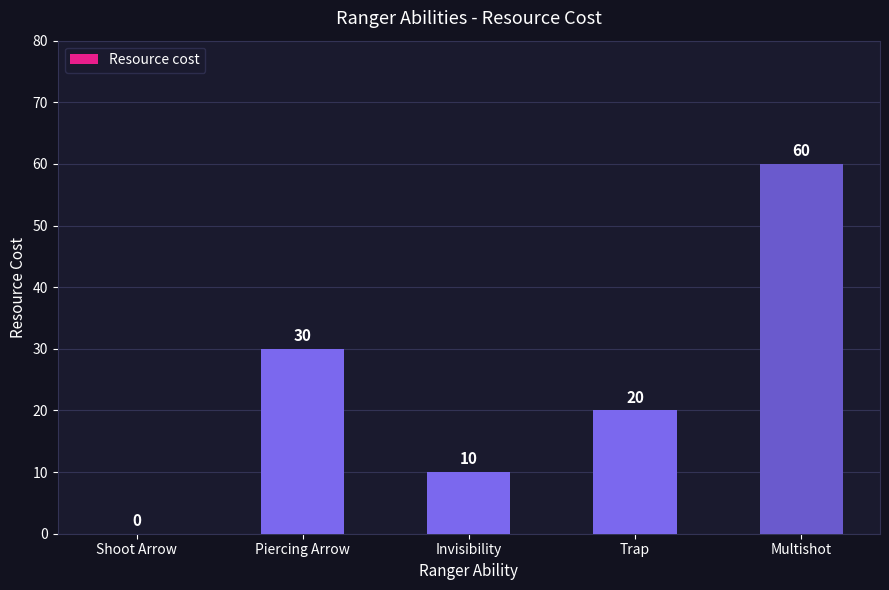

Is it true that the value at Shoot Arrow is 19?

False